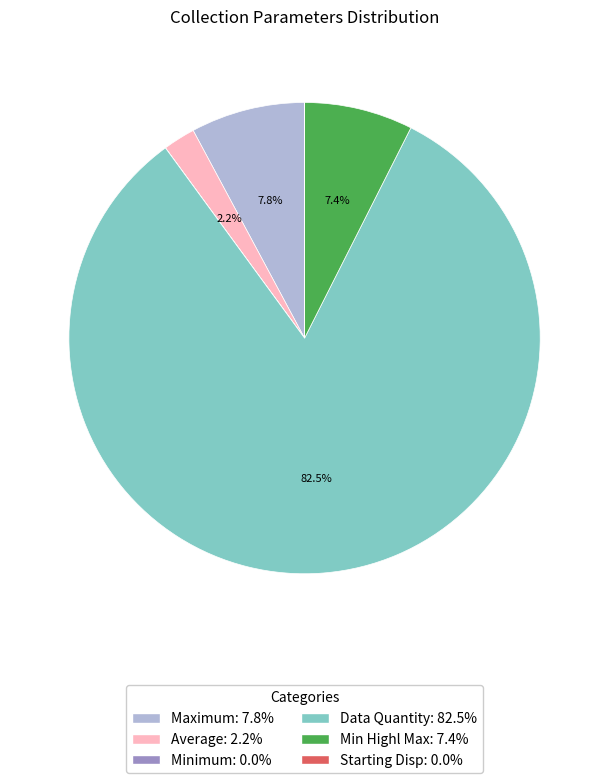

Is there a majority slice in this chart?

Yes